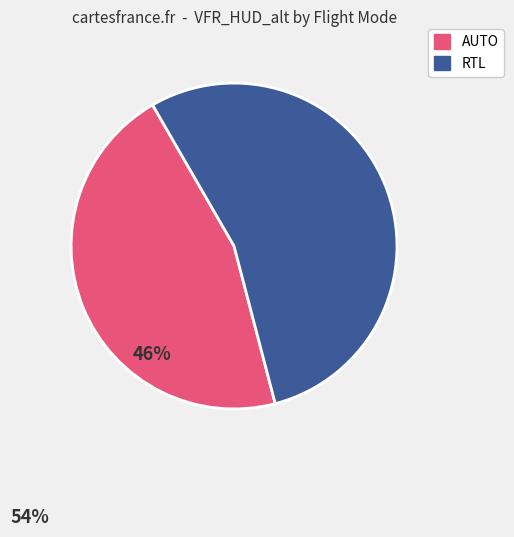

Does any single category account for the majority?

Yes